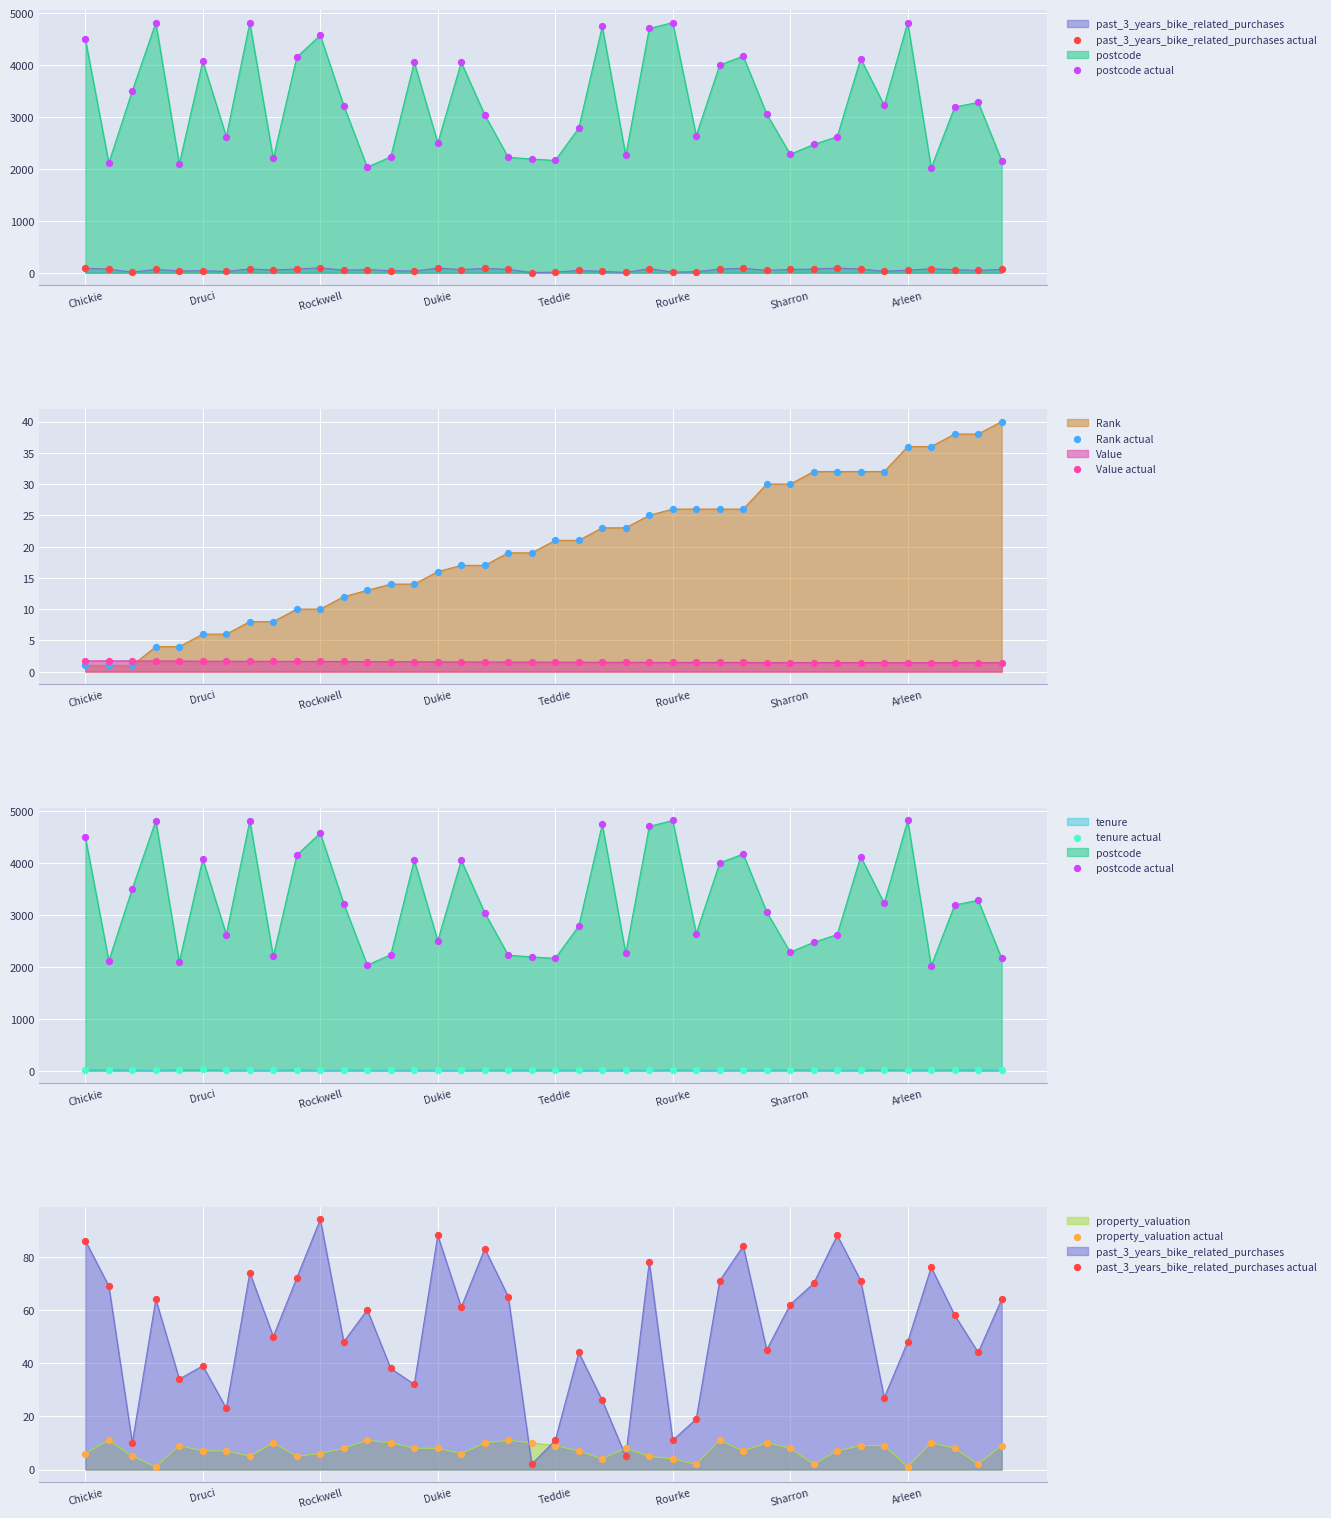

How many intersections are there between Value and Rank?

1